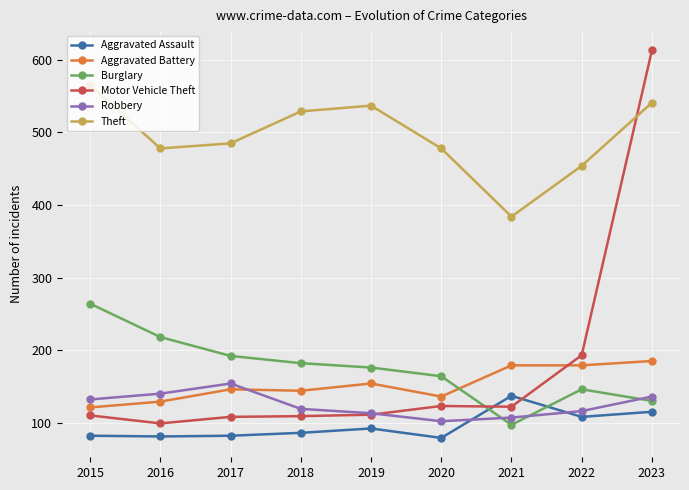

What is the difference between the highest and lowest values at 2016?

397